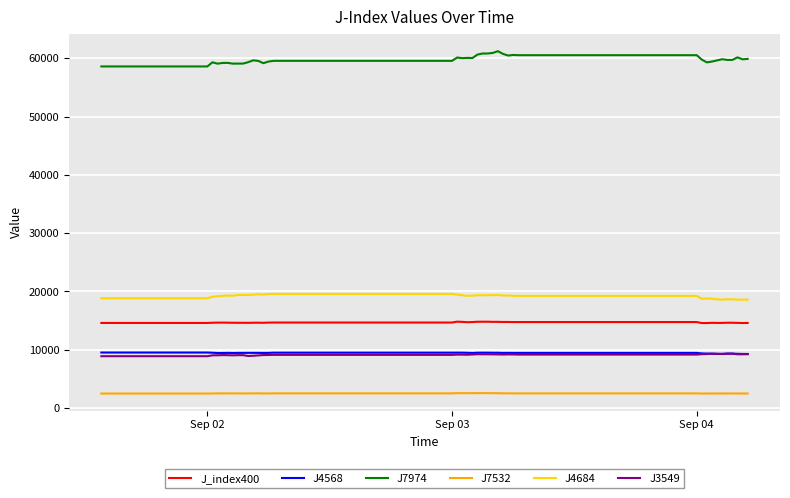

True or false: J4684 and J7532 intersect in this chart.

False